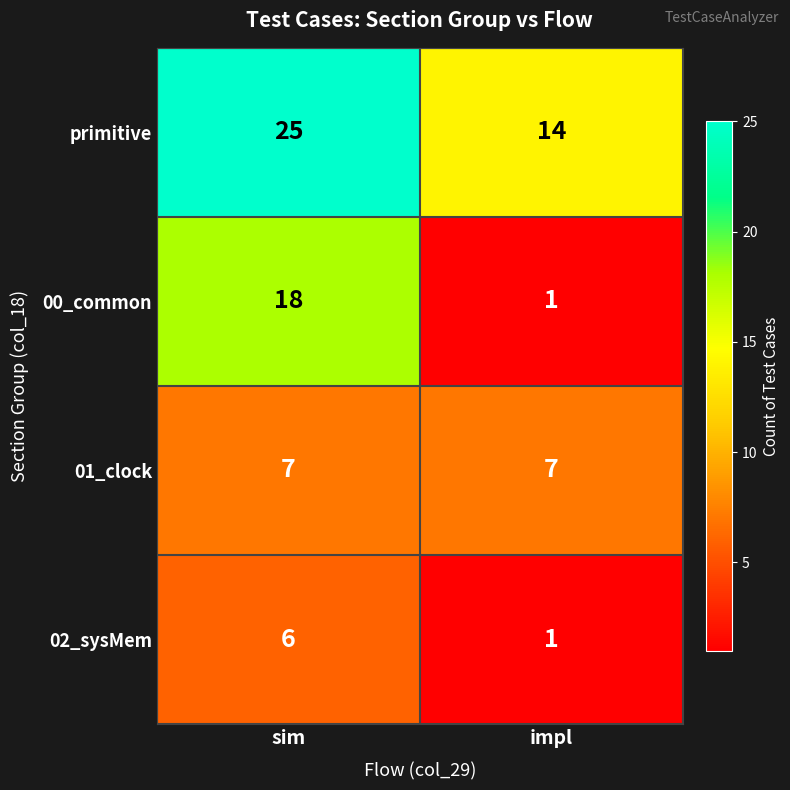

Reading left to right, extract all data points from this chart.

primitive: sim=25	impl=14
00_common: sim=18	impl=1
01_clock: sim=7	impl=7
02_sysMem: sim=6	impl=1